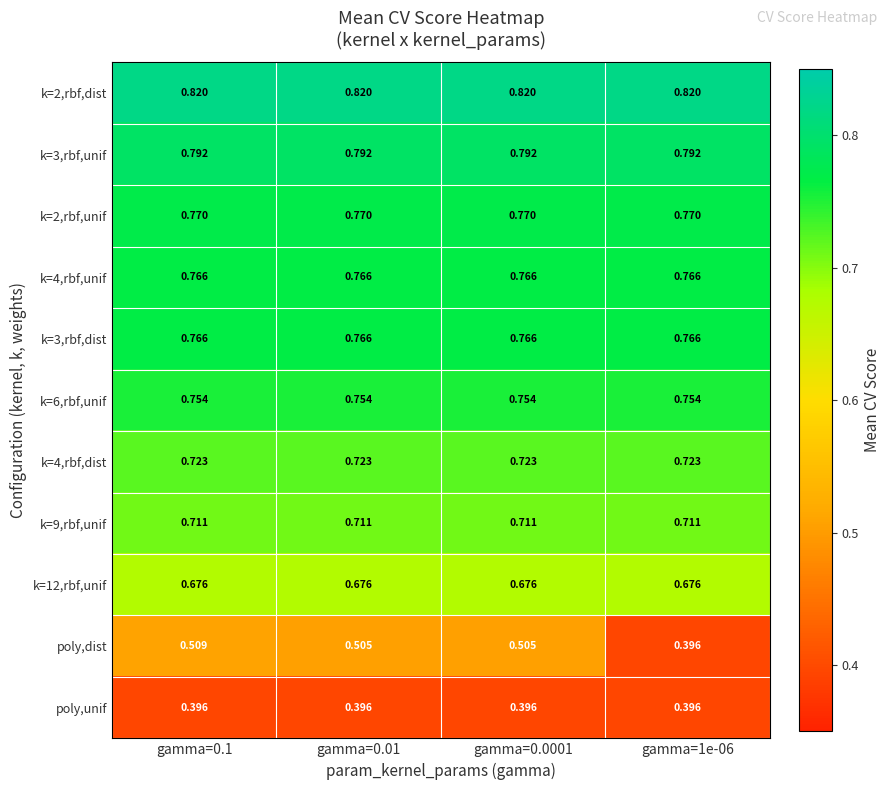

Between gamma=0.1 and gamma=1e-06, which series saw the biggest shift?

poly,dist